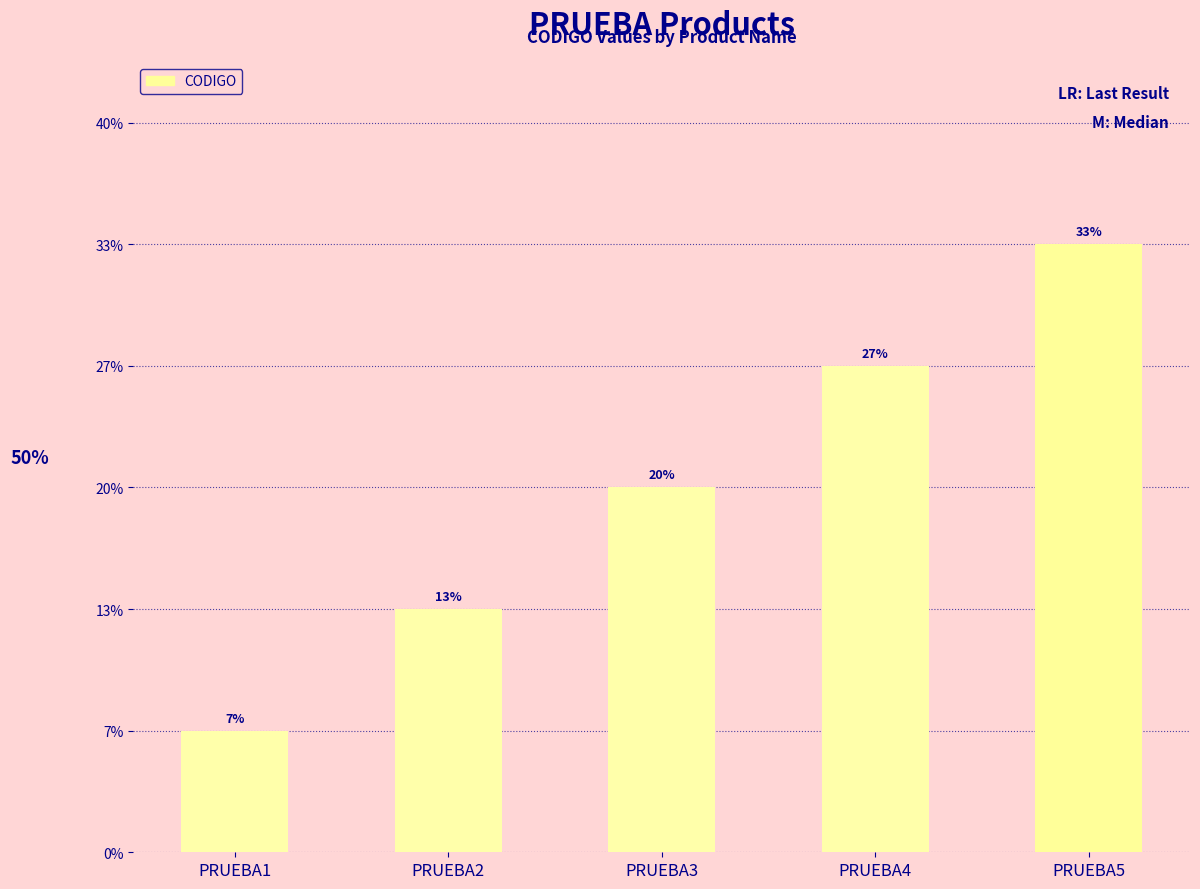

Does the chart contain any negative values?

No